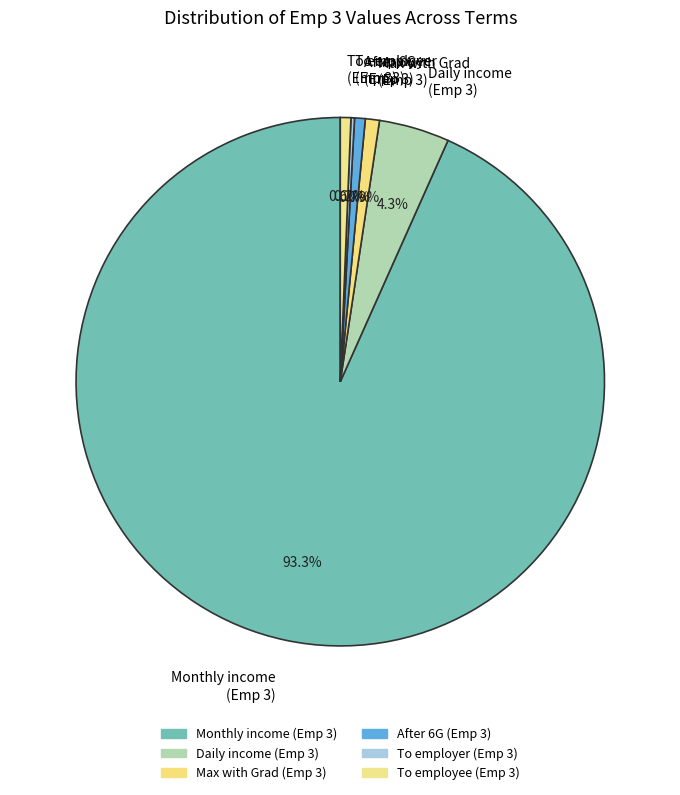

Is there a majority slice in this chart?

Yes